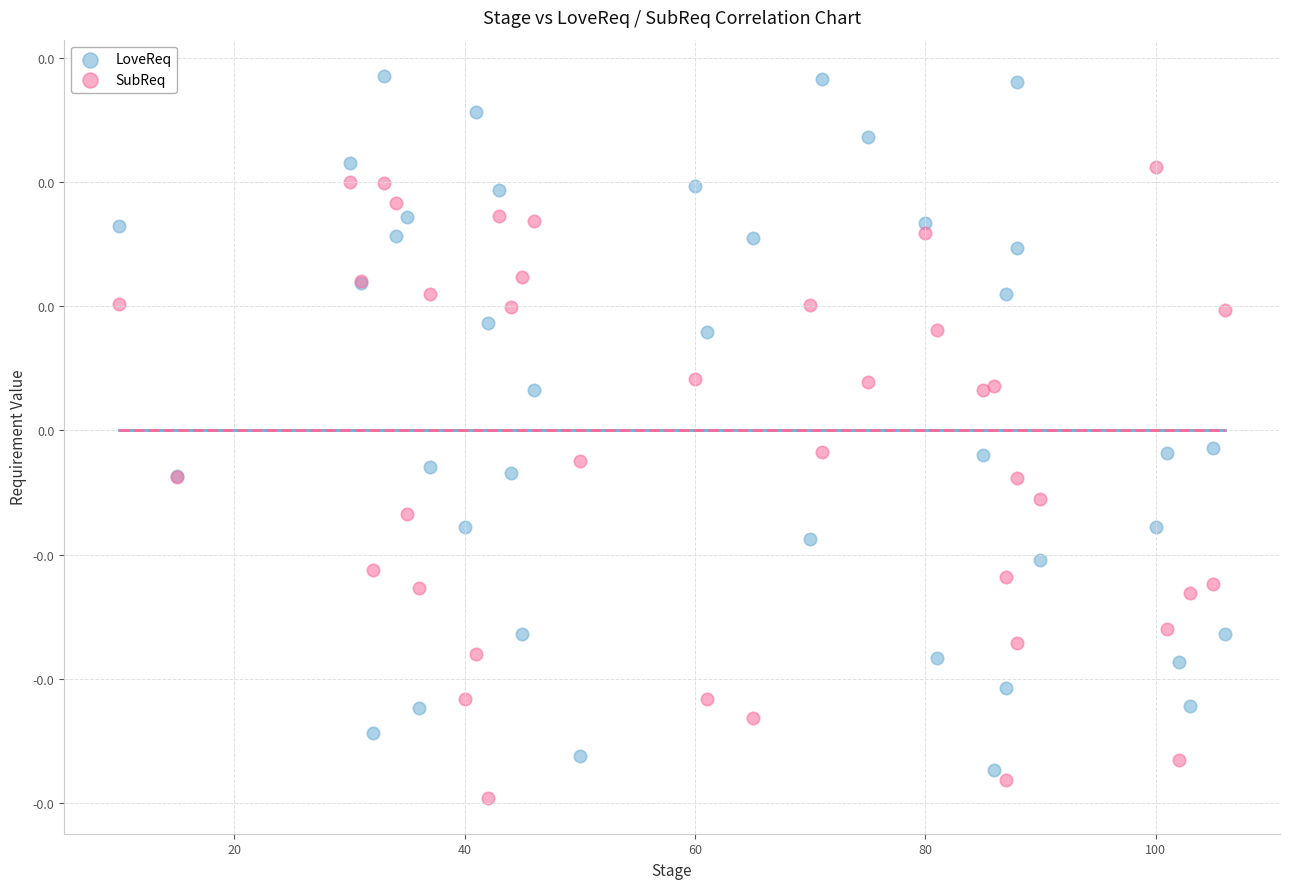

Which series reaches the maximum Y coordinate?

LoveReq